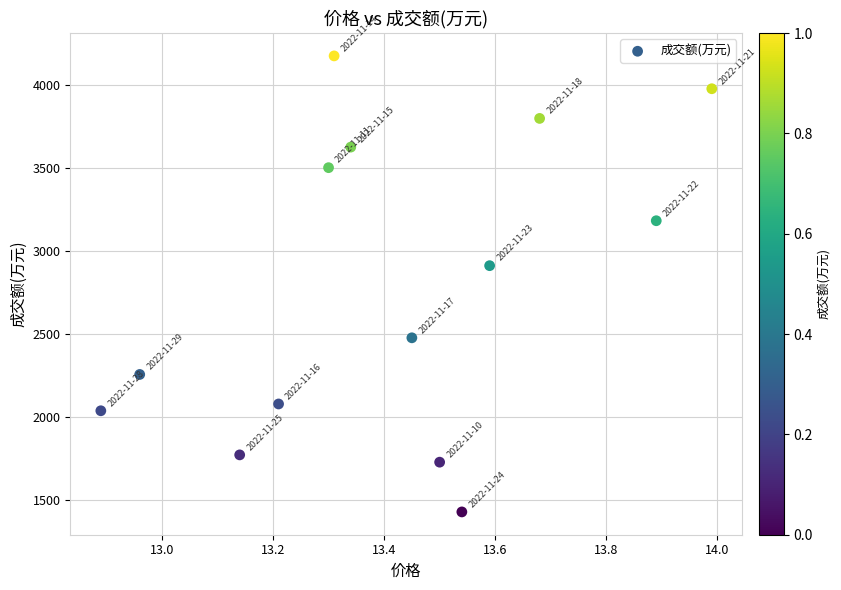

What Y value in the scatter plot is closest to 2801?

2911